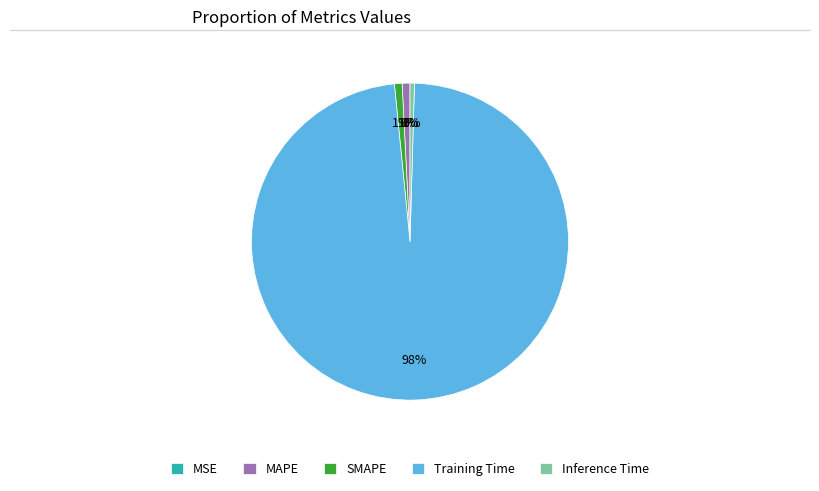

Combined, do MAPE and Training Time account for over 50%?

Yes